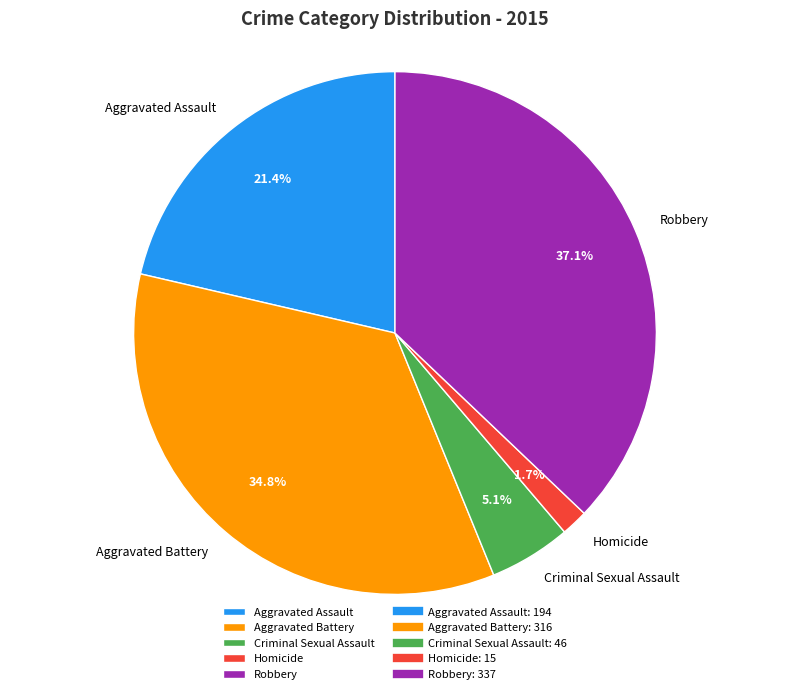

Which has a higher value, Robbery or Aggravated Battery?

Robbery